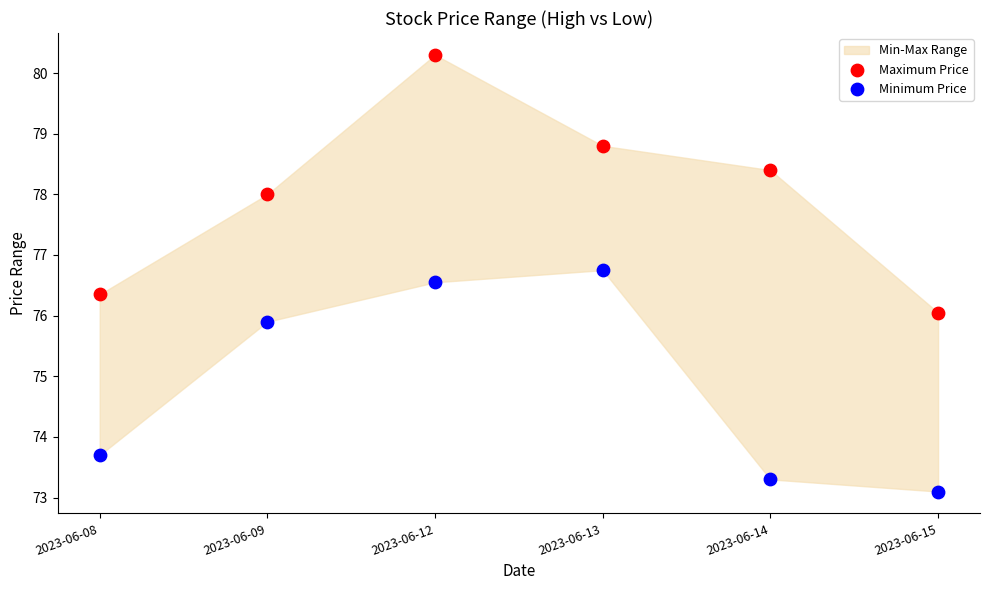

In the Minimum Price series, what Y value is closest to 74?

73.7